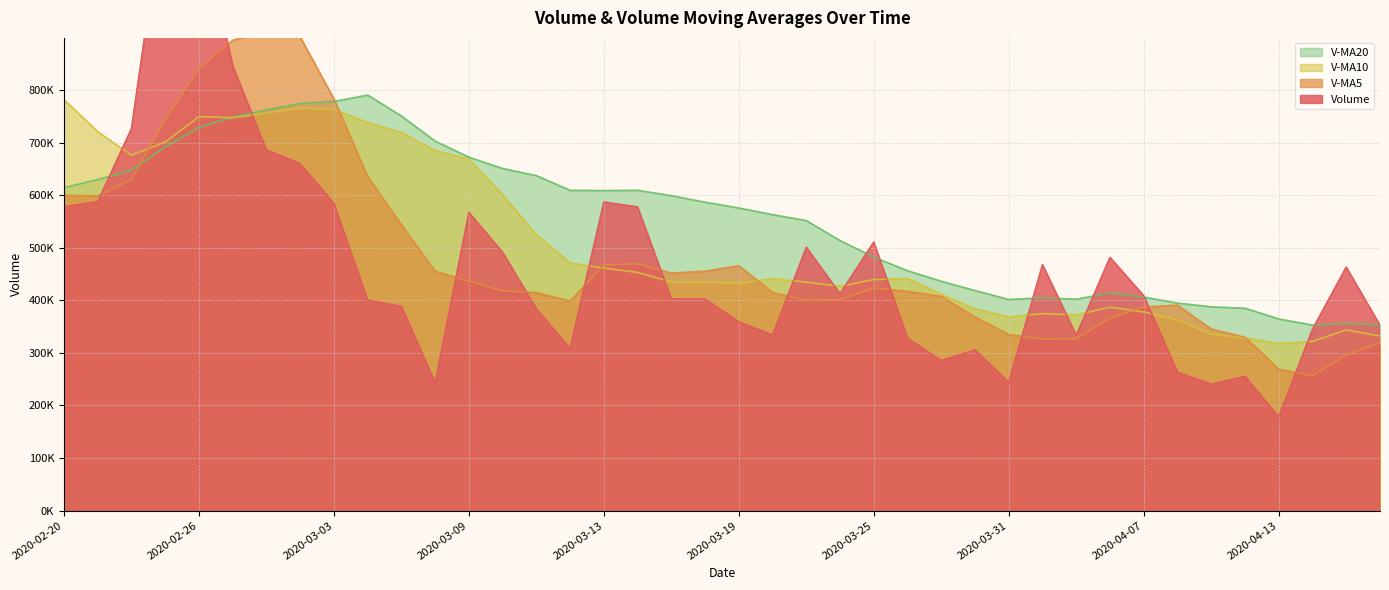

Which series has the widest spread of values?

volume